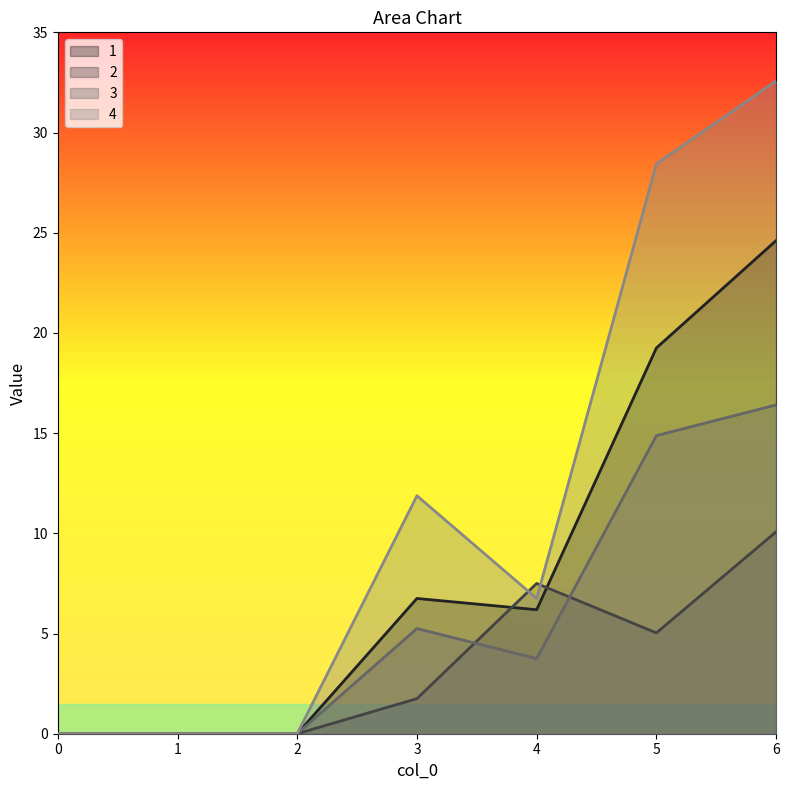

True or false: 3 and 1 cross at least once.

False